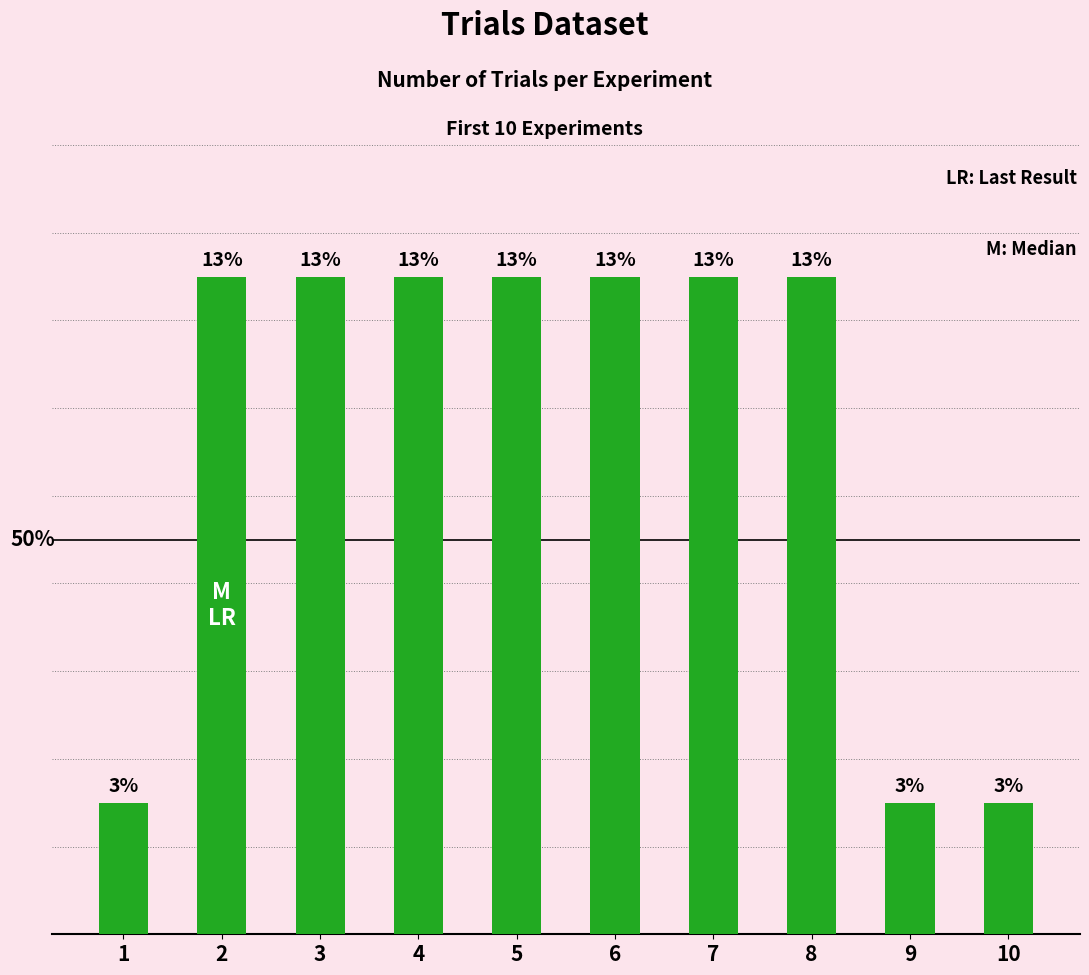

What is the minimum value shown in the chart?

1